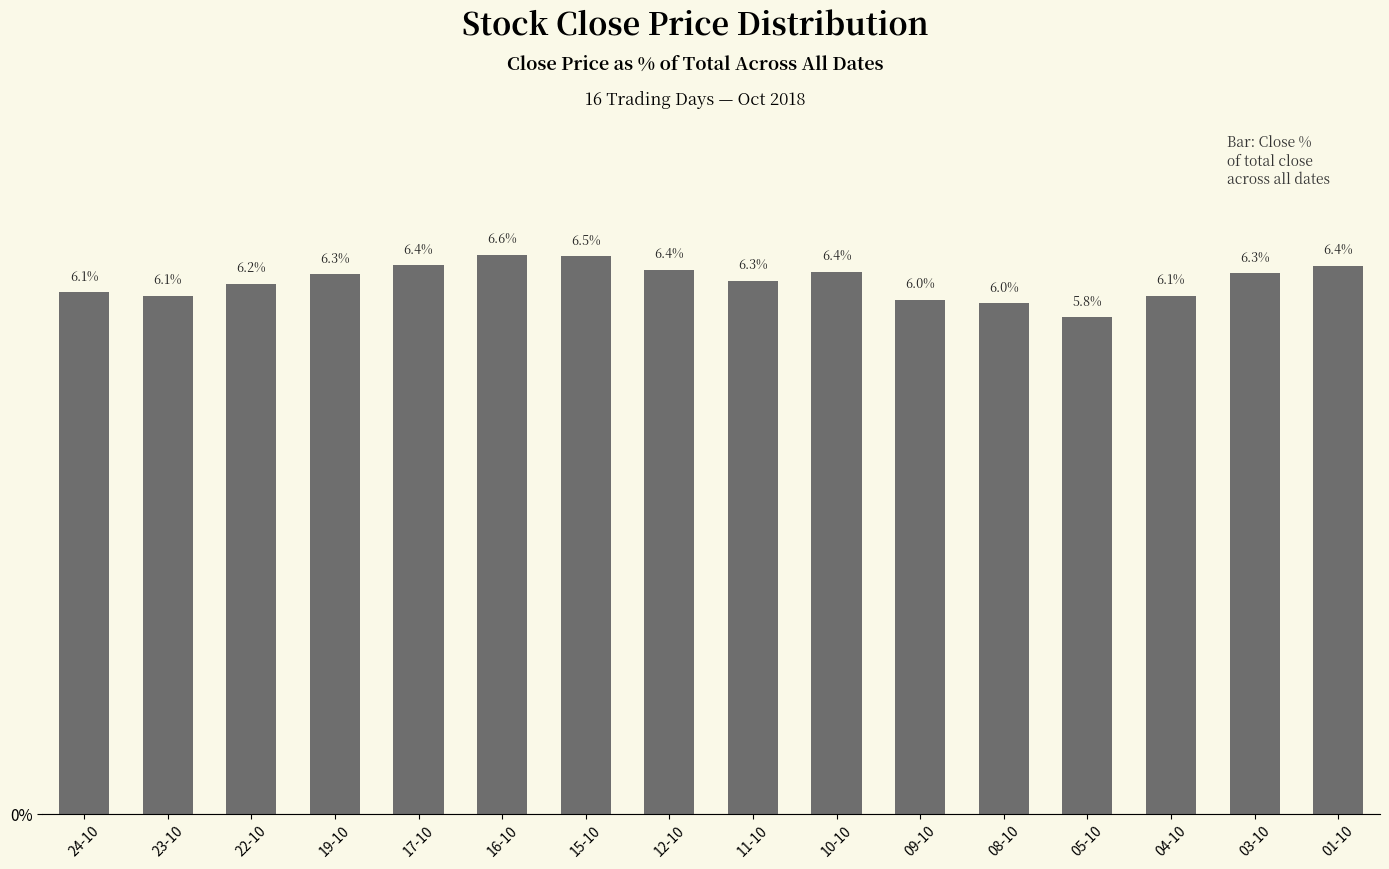

What is the ratio of the value at 17-10 to the value at 23-10?

1.1